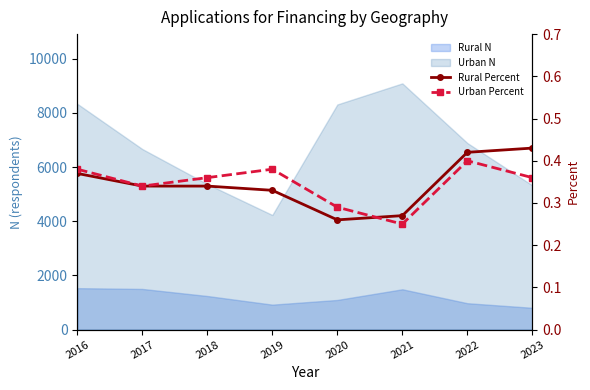

How many Rural Percent values are between 0 and 1?

8